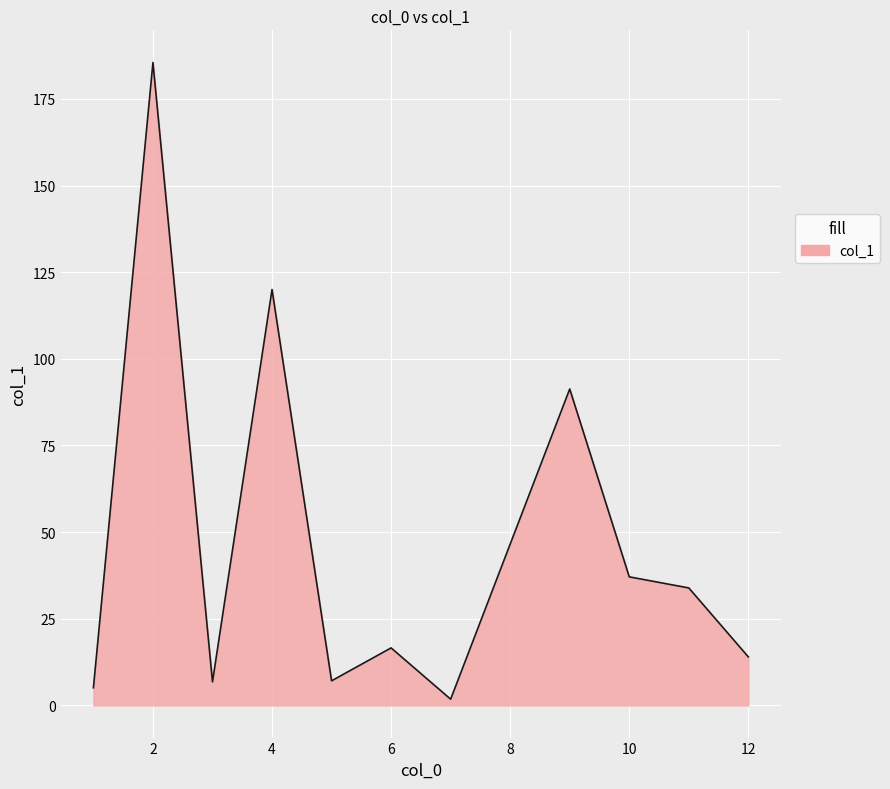

What is the minimum value shown in the chart?

1.8